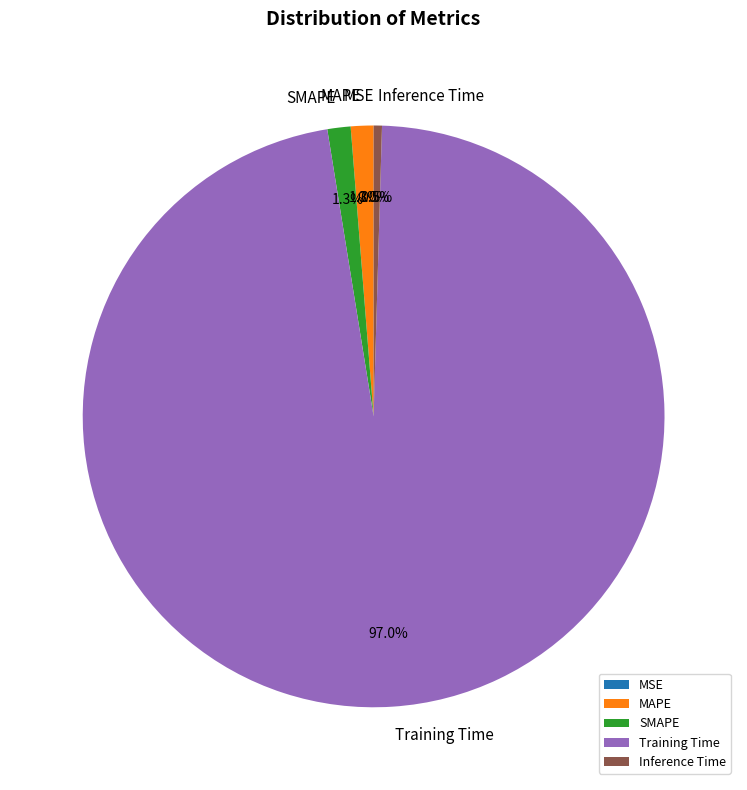

Does Training Time account for over 50% of the chart?

Yes